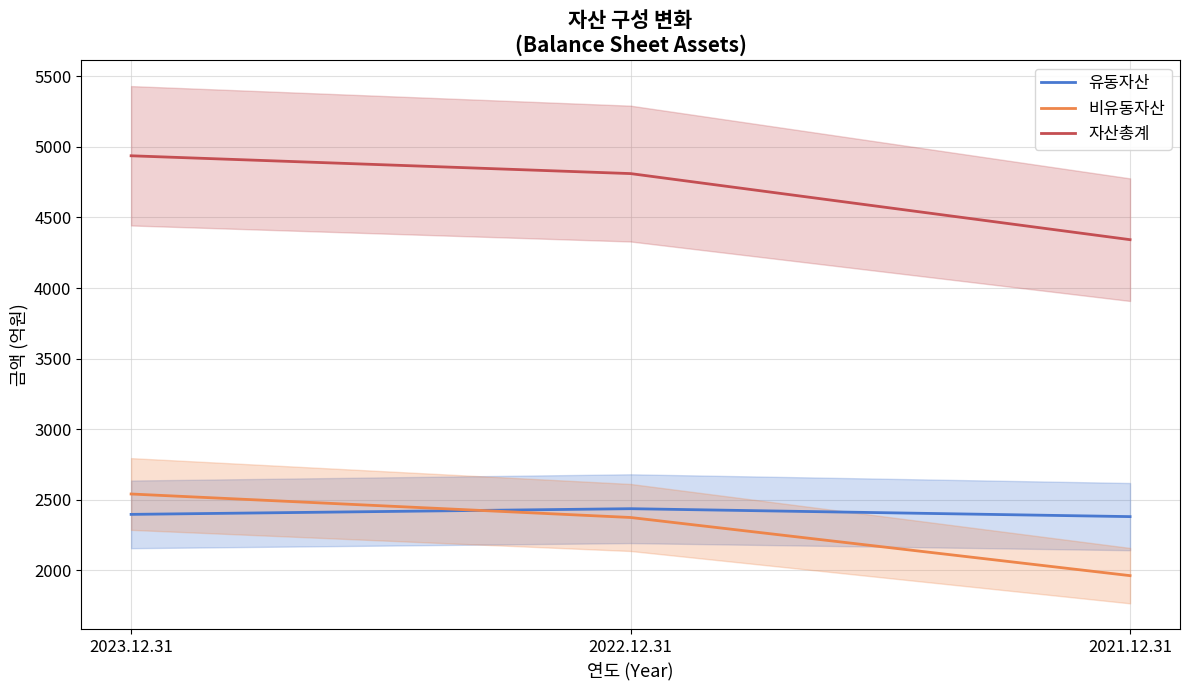

List the series in order of their peak value, lowest first.

유동자산, 비유동자산, 자산총계